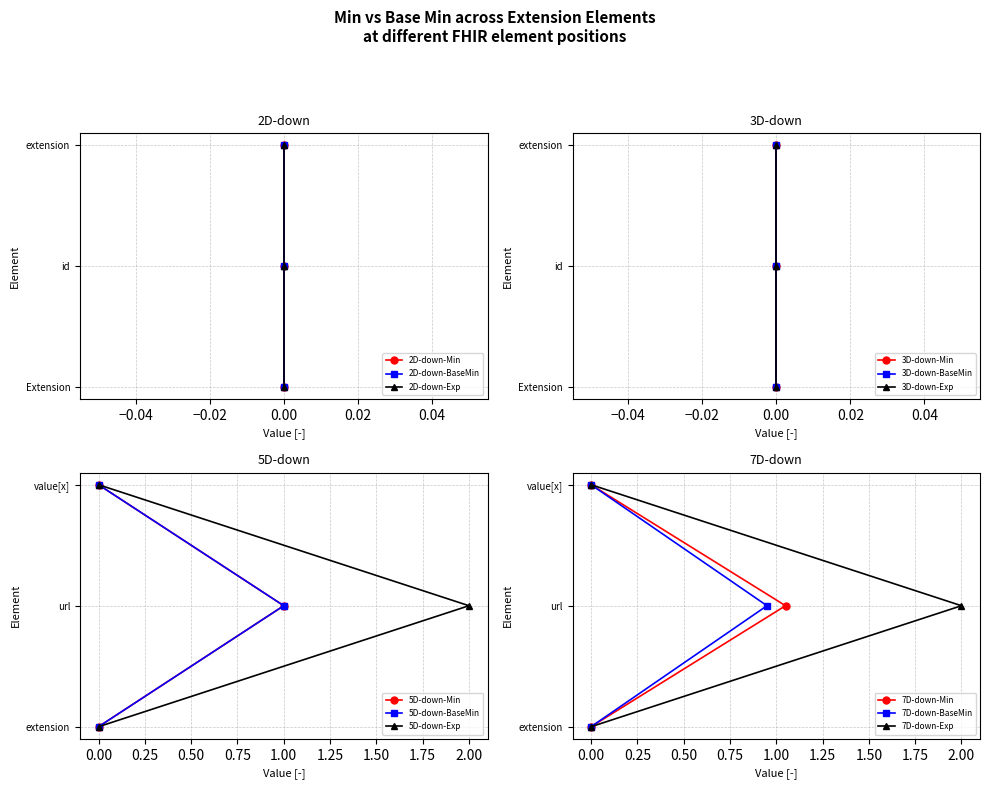

What position from the right is Extension.value[x]?

1